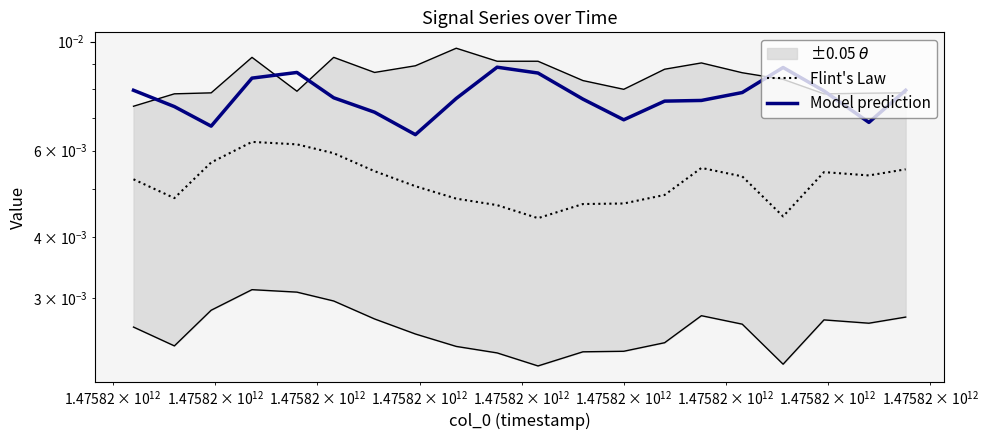

How many lines are shown in the chart?

2